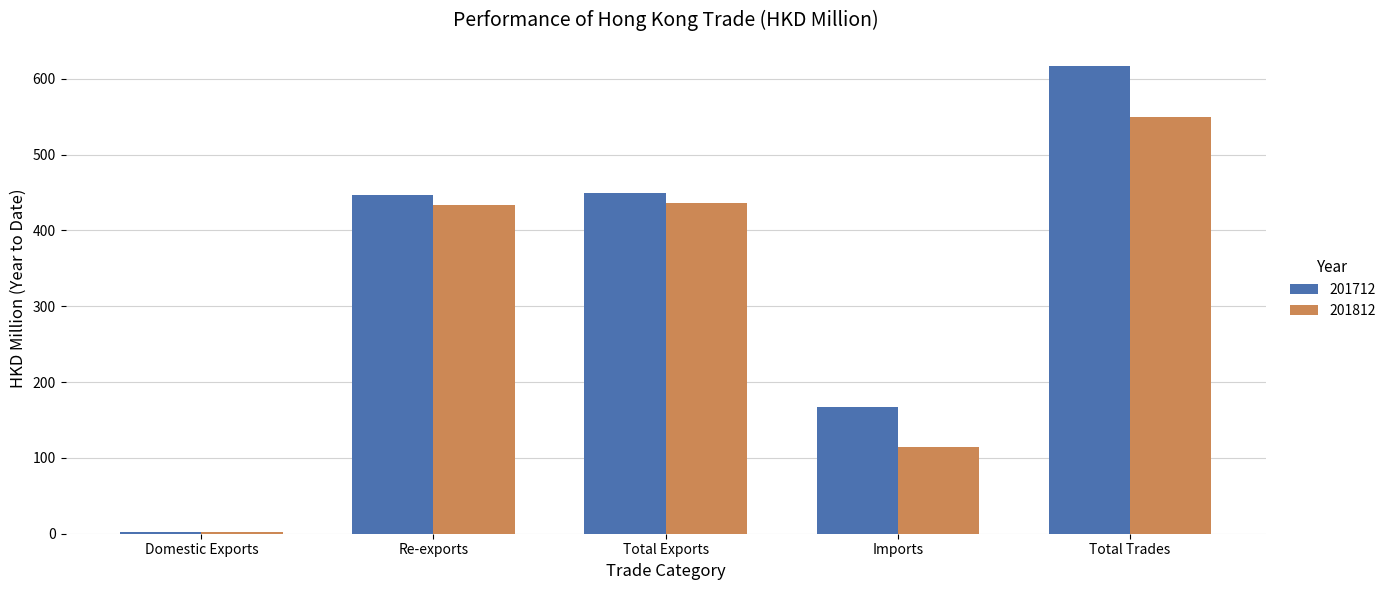

What is the greatest value displayed?

616.6